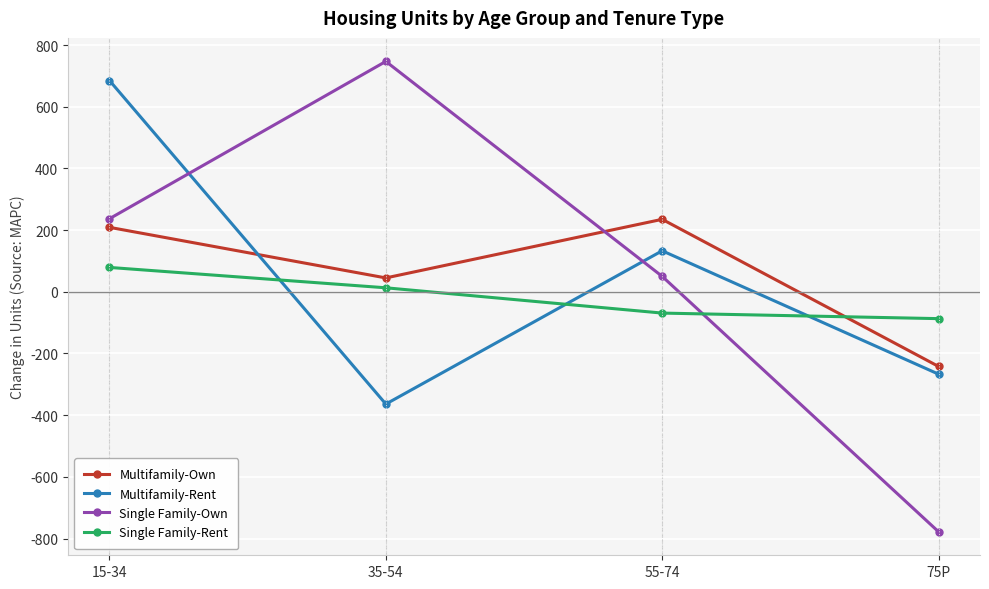

At which category is the sum across all series the highest?

15-34